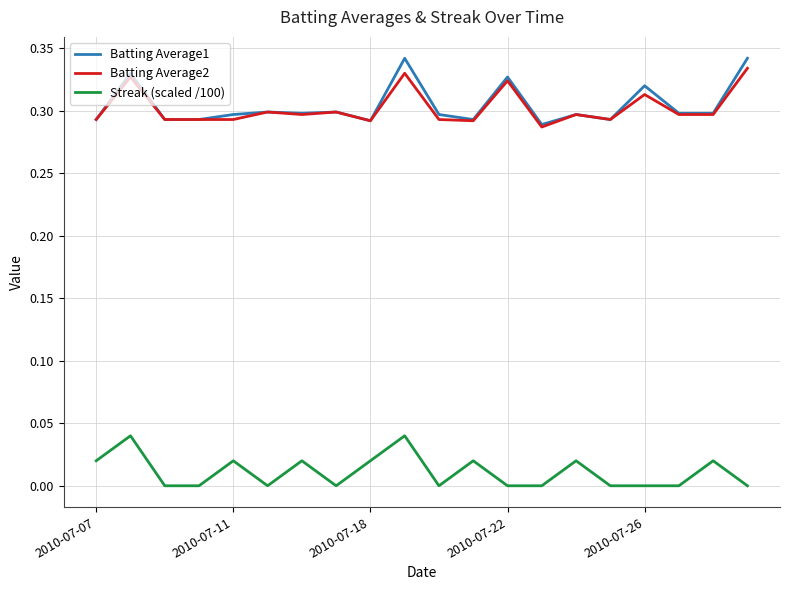

Which series has the largest range (max minus min)?

Batting Average1